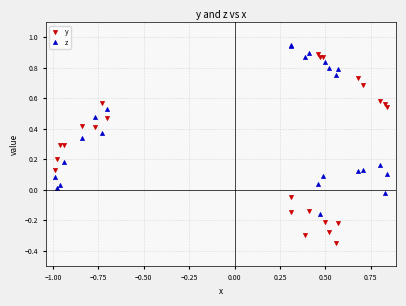

What is the sum of all z values?

9.3